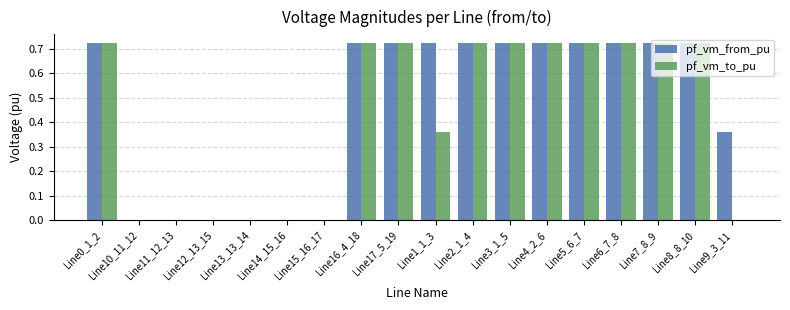

Which series has the largest total across all categories?

pf_vm_from_pu